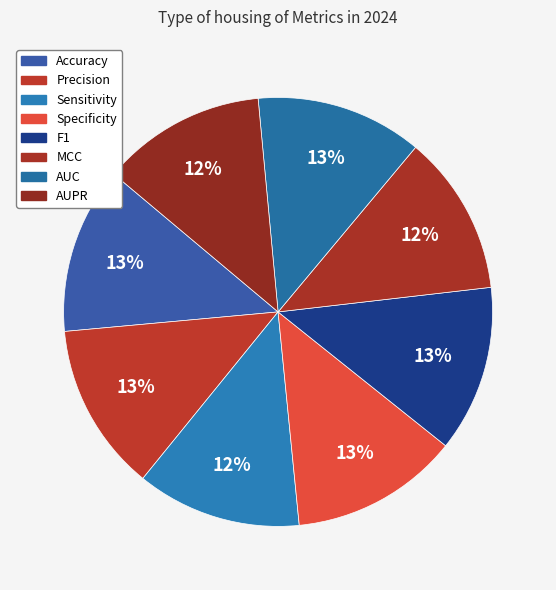

Count the number of slices in the pie.

8